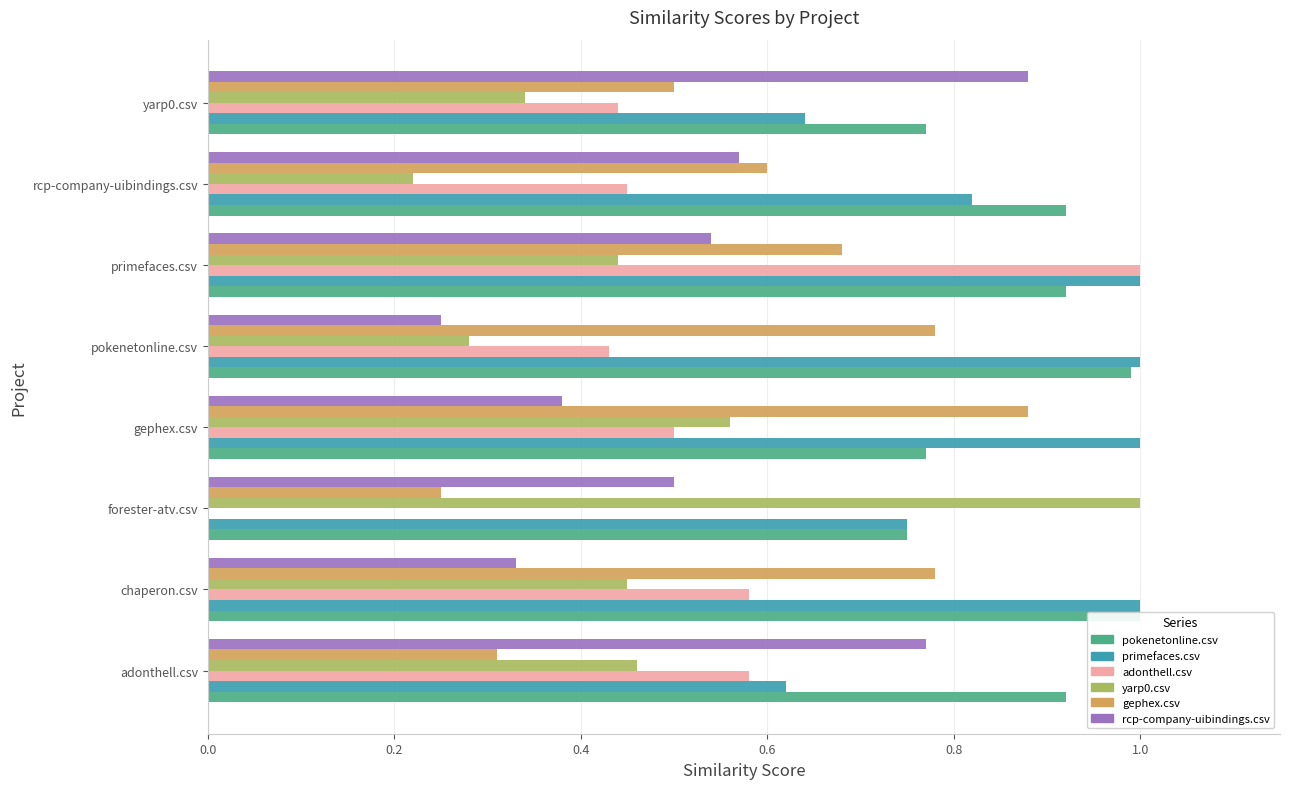

What position from the left is forester-atv.csv?

3